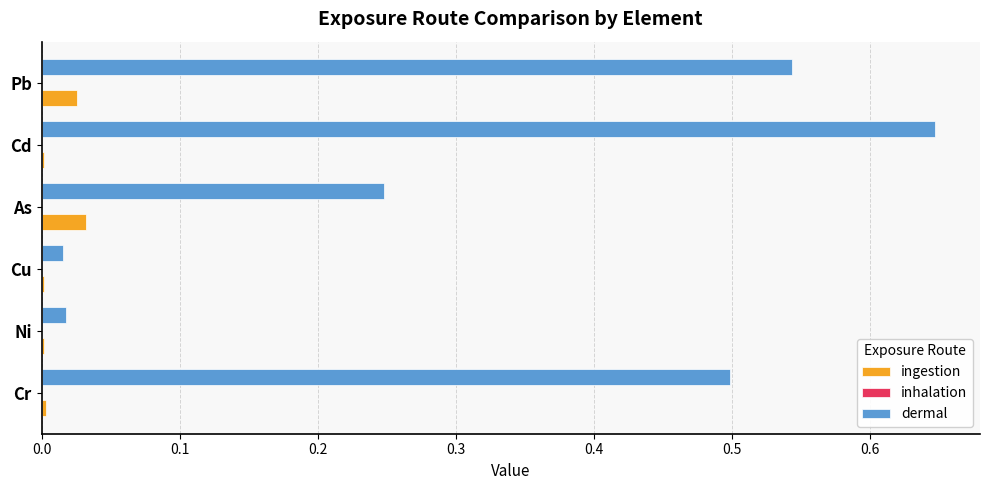

Between Ni and As, which series saw the biggest shift?

dermal